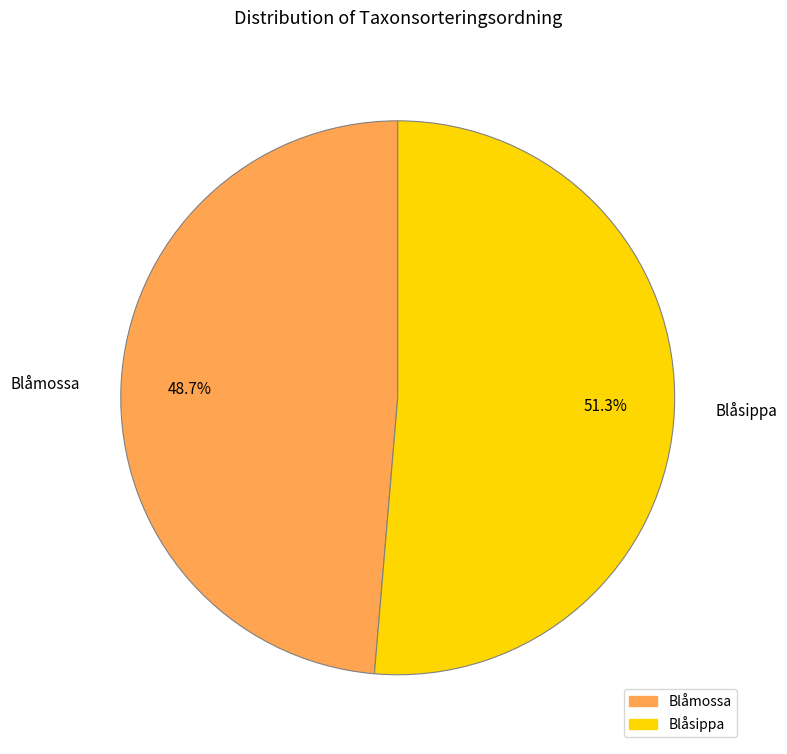

True or false: Blåmossa accounts for 49% of the total.

True